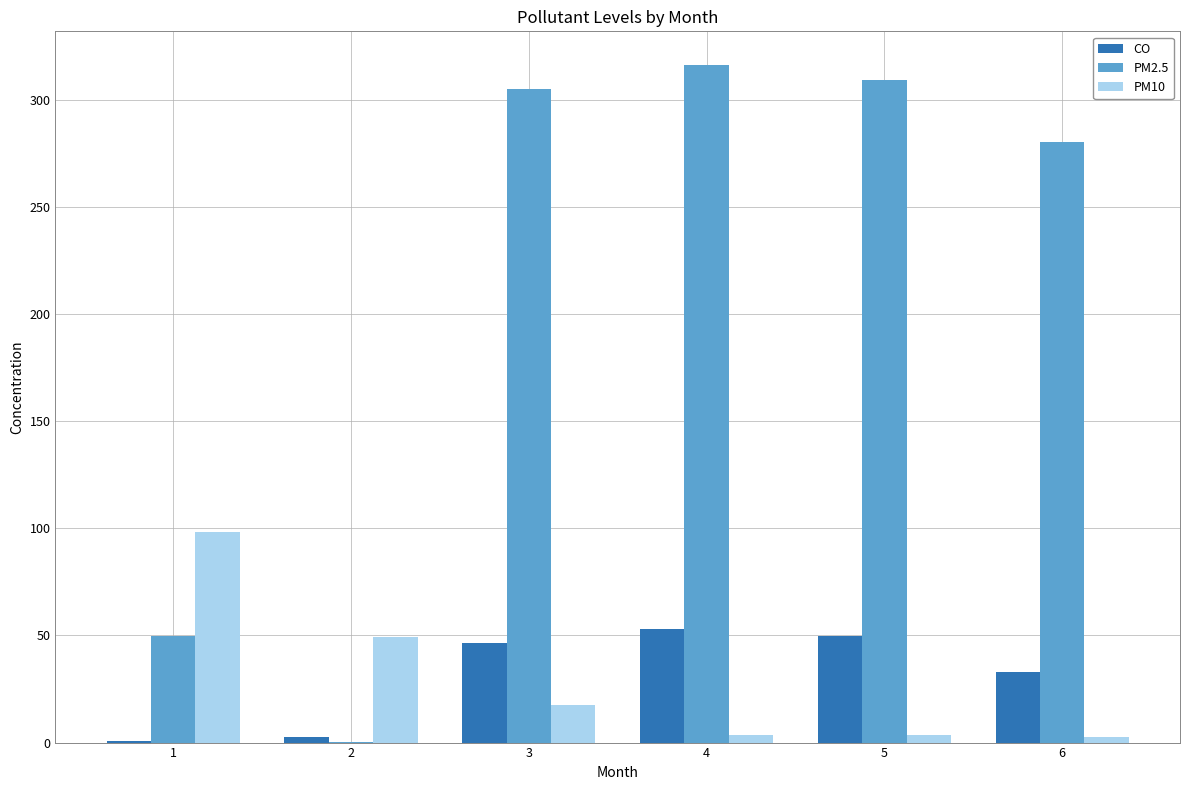

What is the maximum value shown in the chart?

316.3